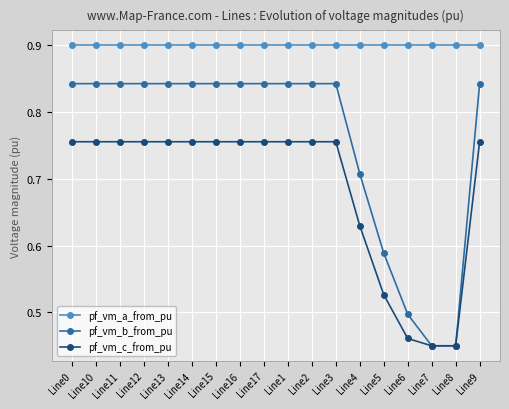

What is the label of the 14th point from the right?

Line13